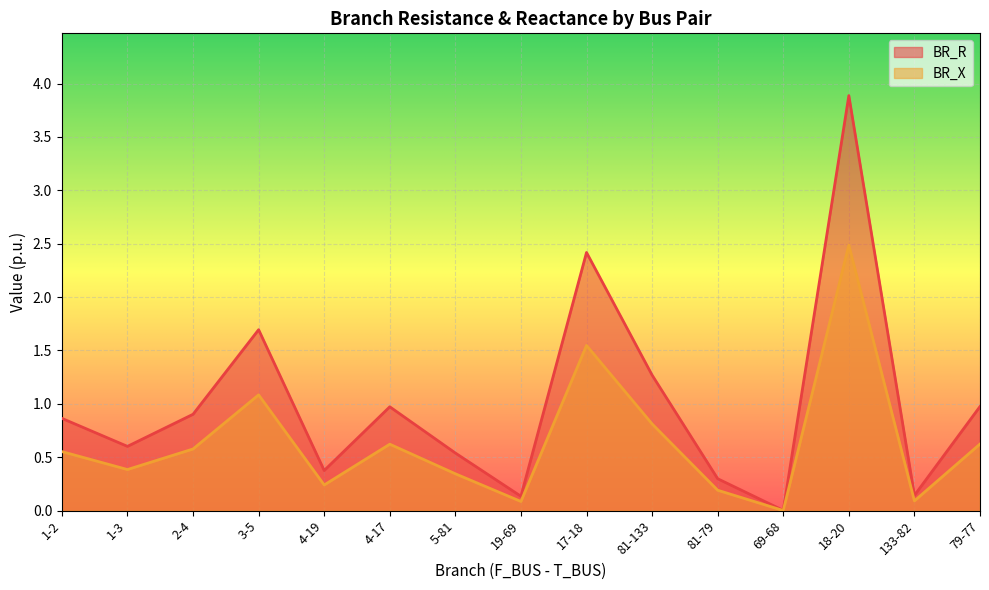

What is the difference between the maximum and minimum values in the BR_X series?

2.5